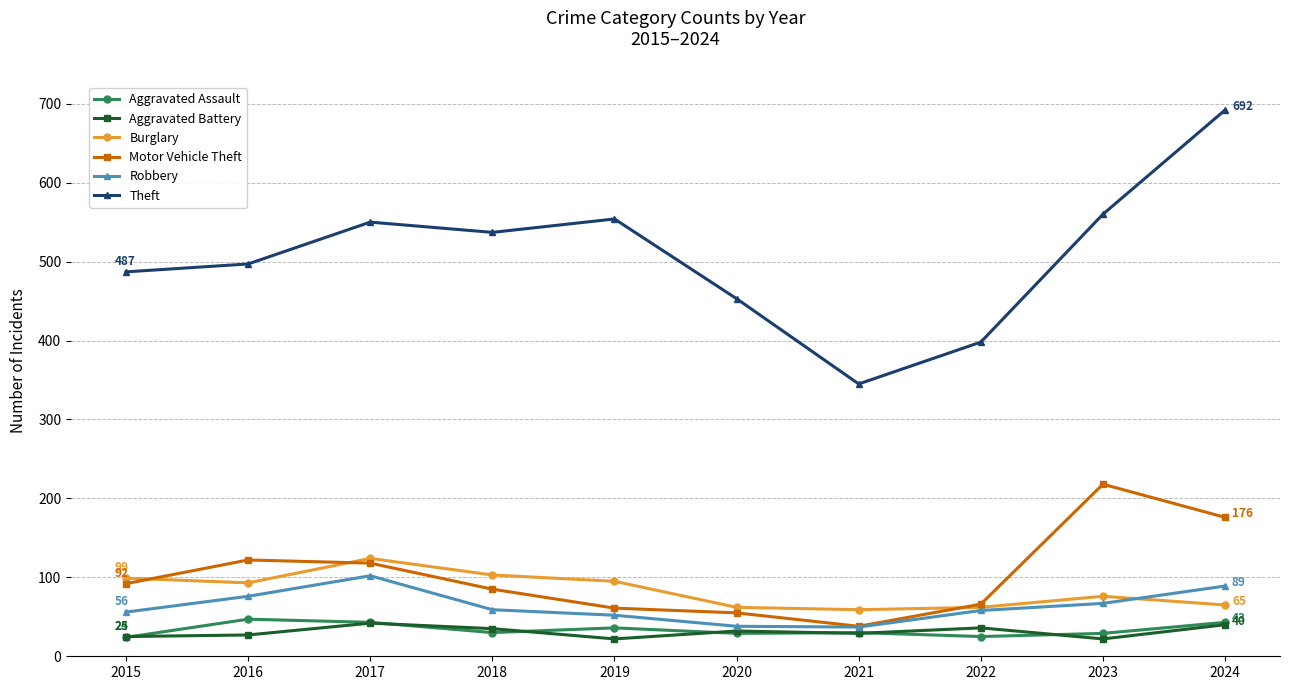

At how many categories does at least one series exceed 214?

10